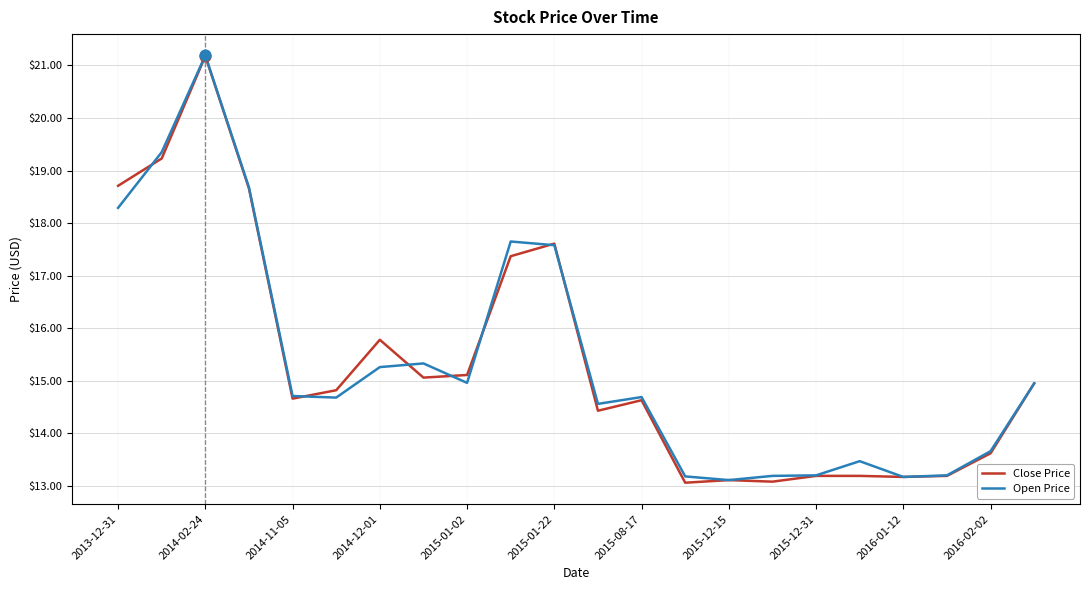

What is the smallest value displayed?

13.1